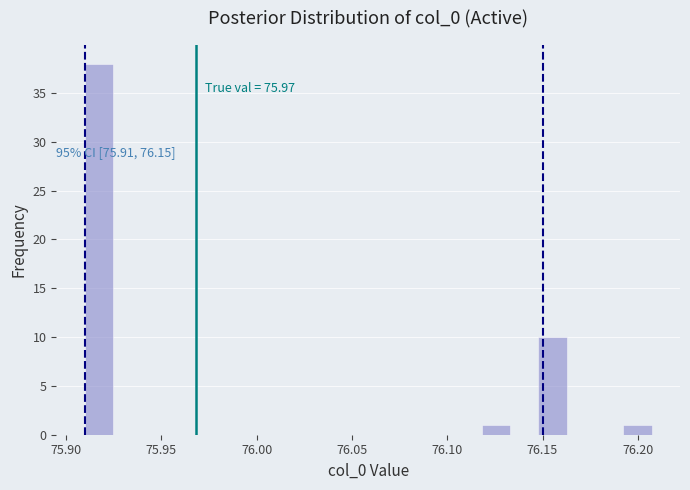

Read against the x-axis, roughly where is the centre of the tallest bar?

75.915